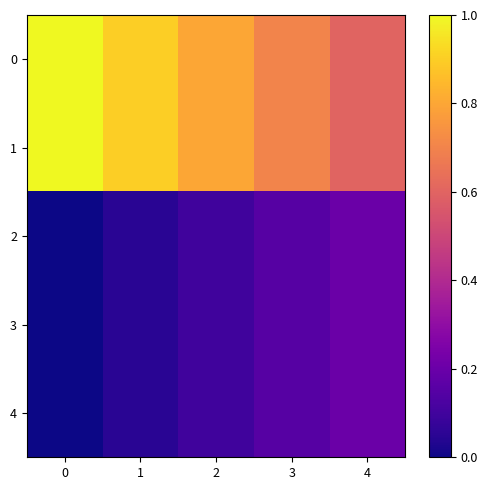

How many series are shown in this chart?

5